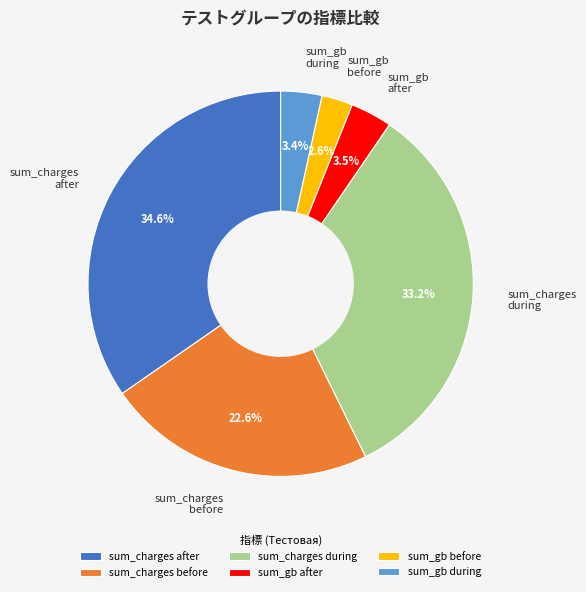

Does any single category account for the majority?

No